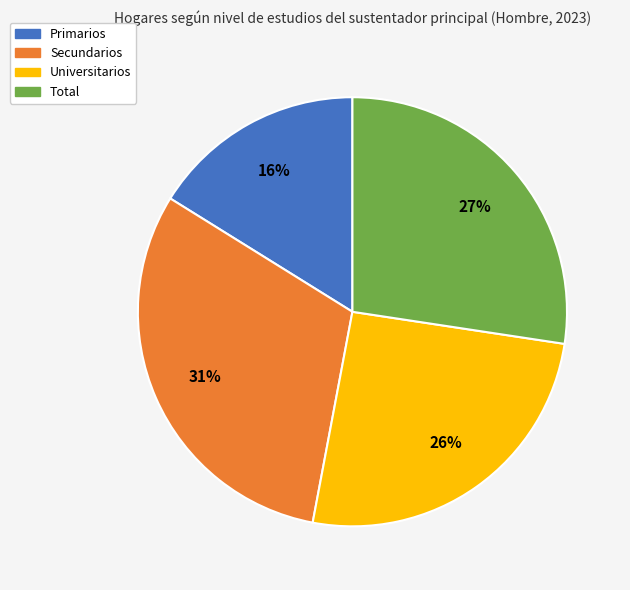

Which slice is the largest?

Secundarios